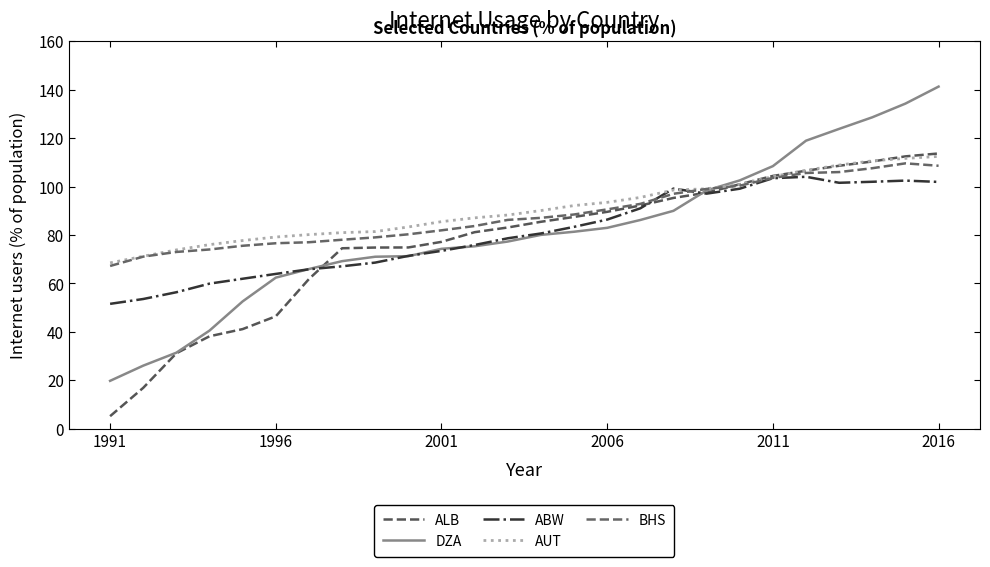

At which category is the sum across all series the highest?

2016